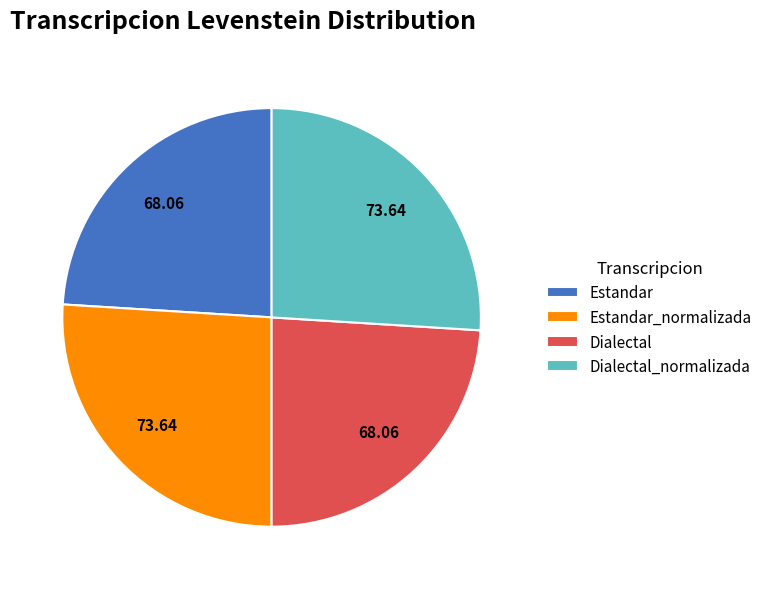

Which has a higher value, Estandar or Estandar_normalizada?

Estandar_normalizada